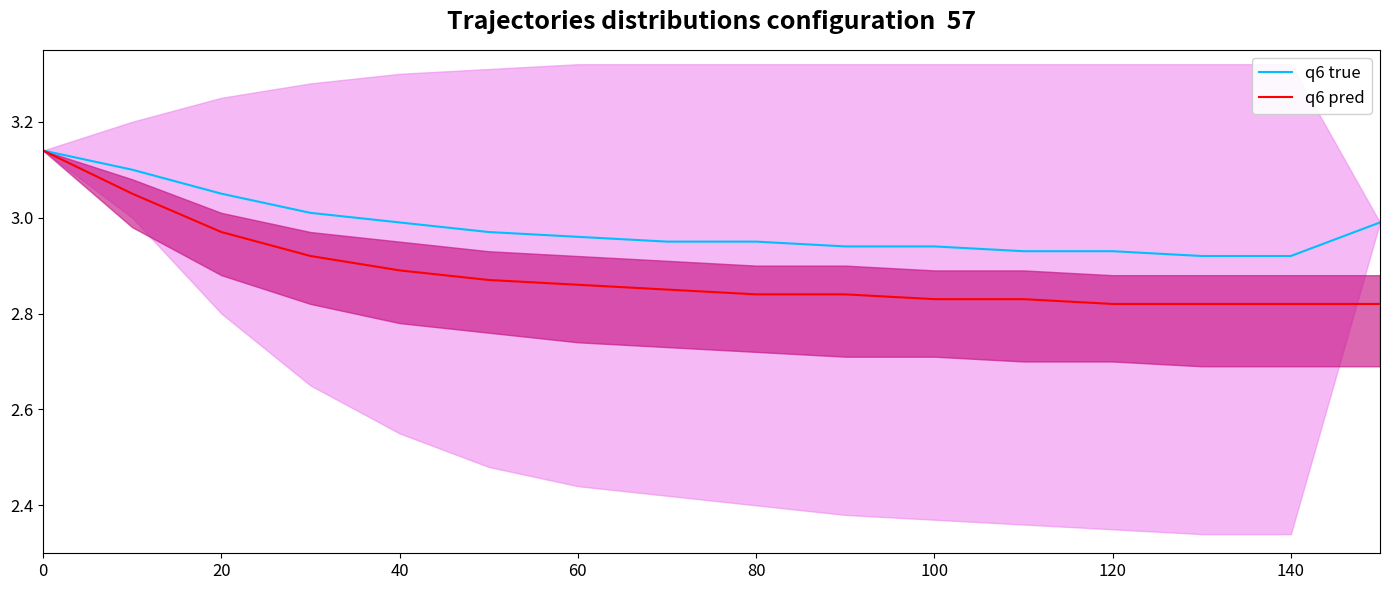

True or false: q6 true has a value of 1.5 at 0.

False